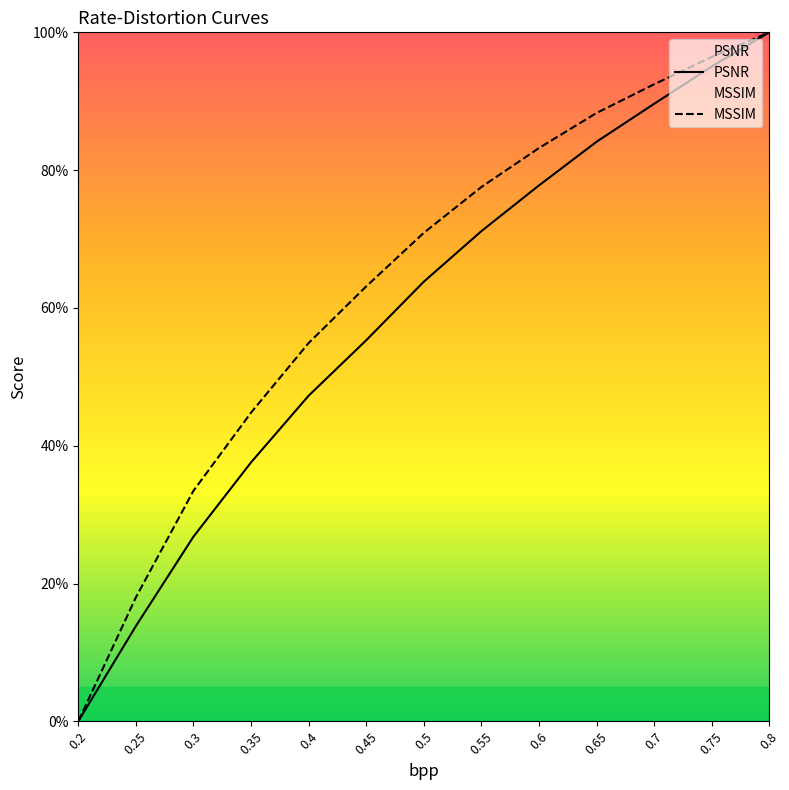

List the series in order of their overall mean, highest first.

MSSIM, PSNR